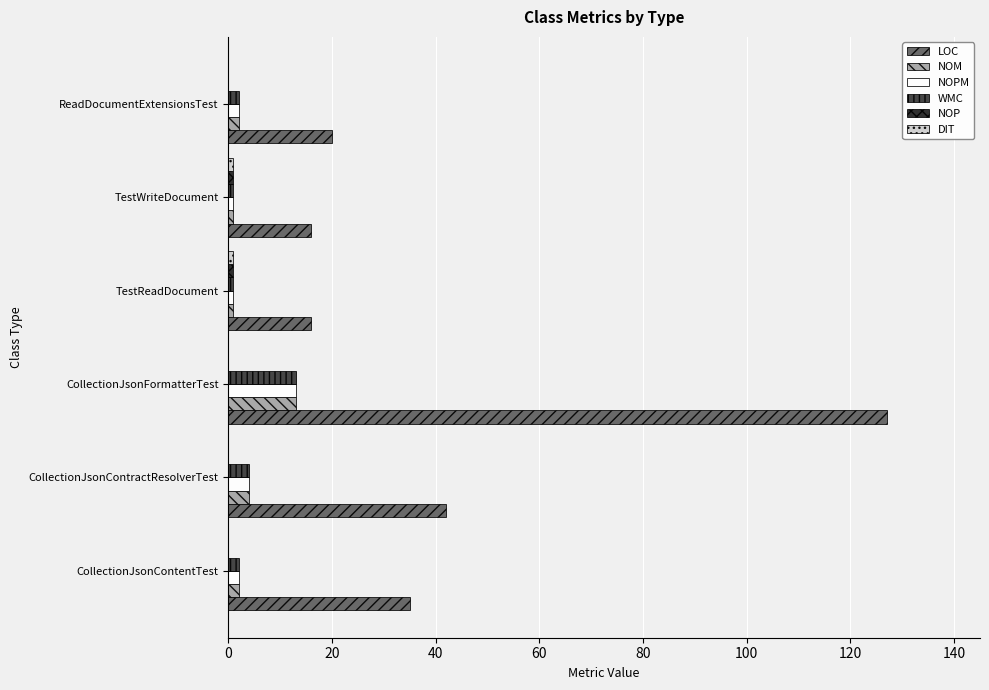

What is the highest value of the NOM series?

13